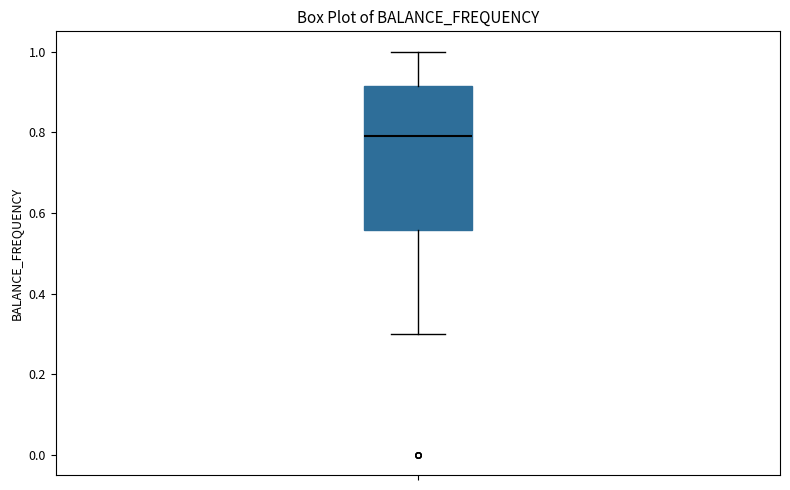

Read this box plot against the y-axis: the position of the median line, the range covered by the box, and the ends of both whiskers. The values are not printed on the chart, so give them approximately, as read against the axis.

median 0.78, box 0.56 to 0.92, whiskers 0.30 to 1.00